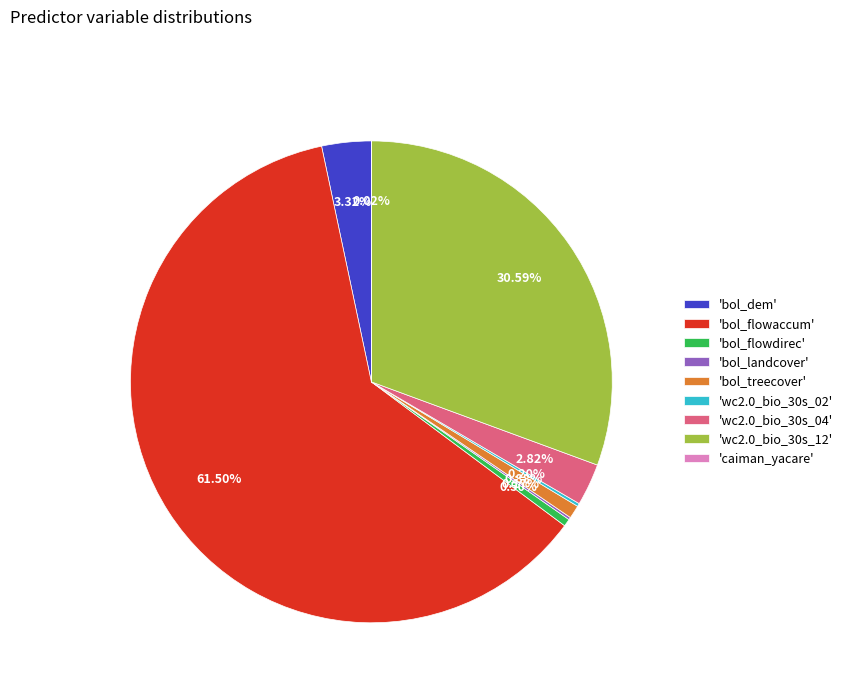

Which has a higher value, 'wc2.0_bio_30s_04' or 'bol_flowaccum'?

'bol_flowaccum'